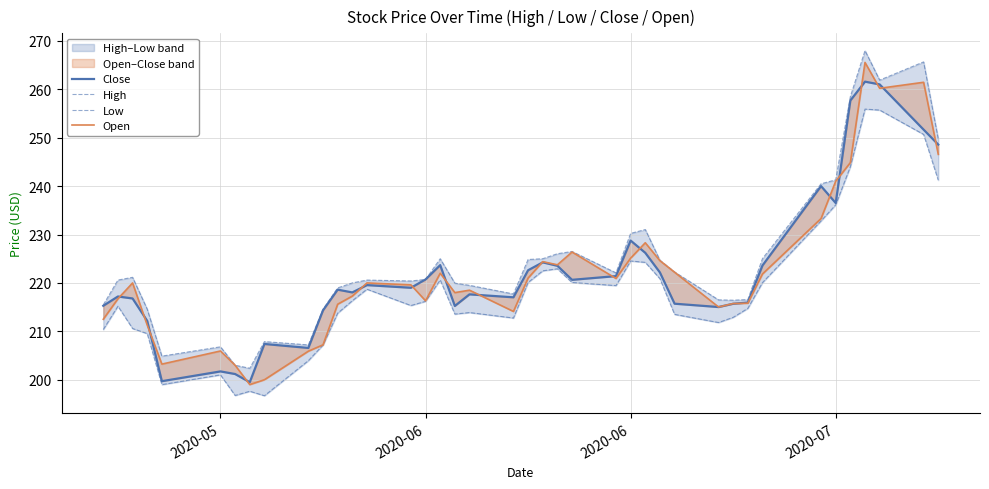

The value of Close at 33 is 361.7. True or false?

False